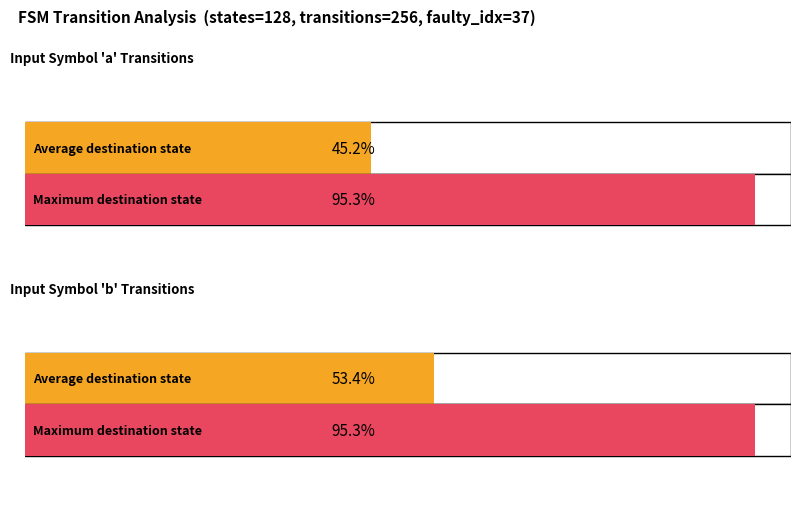

Count the number of data series in this chart.

2